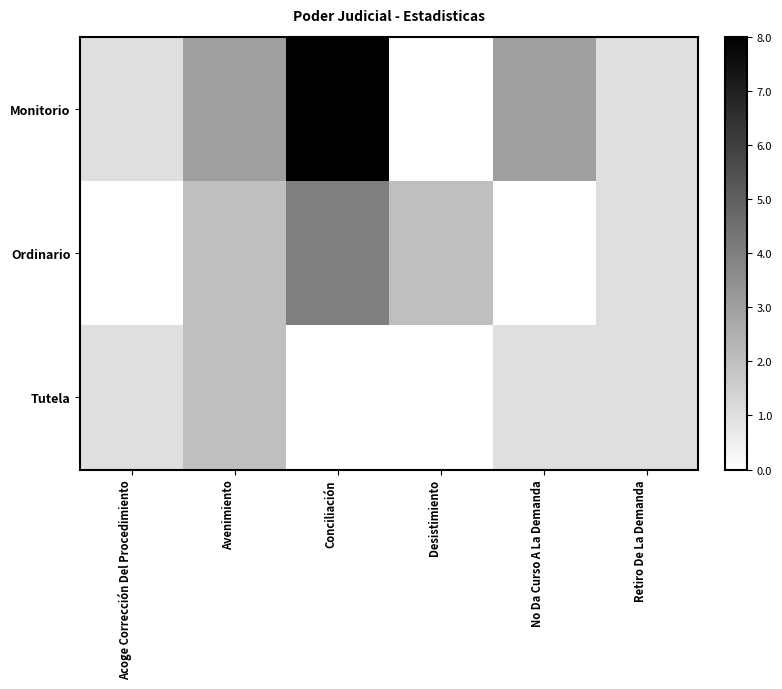

List the series in order of their overall mean, highest first.

Monitorio, Ordinario, Tutela